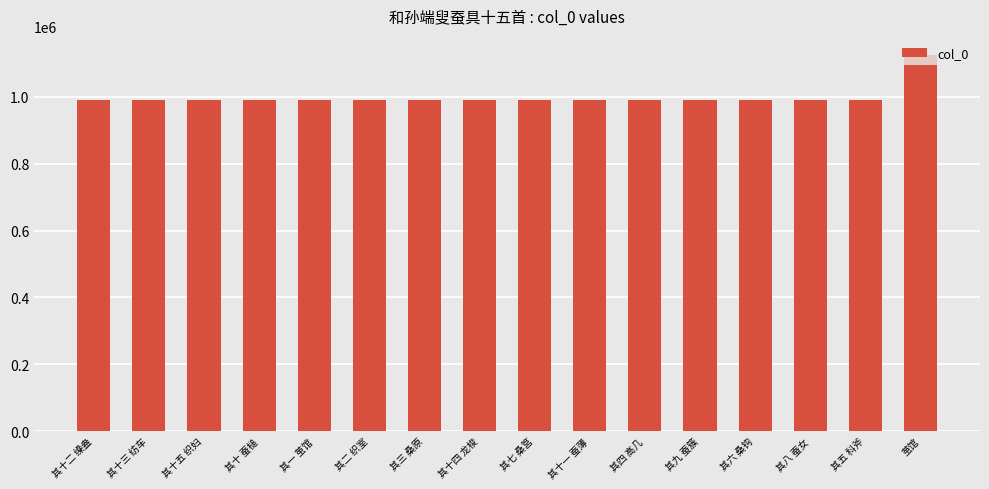

Is it true that the value at 其一 茧馆 is 992445?

True